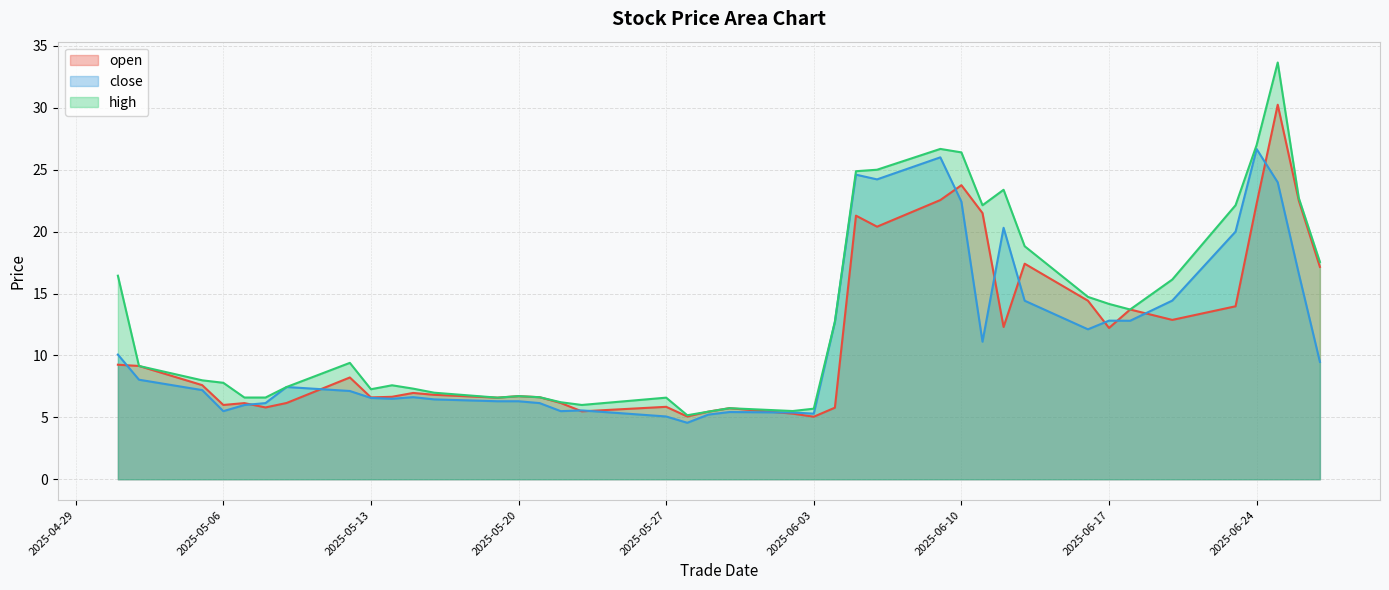

What is the difference between the highest and lowest values at 2025-05-06?

2.3